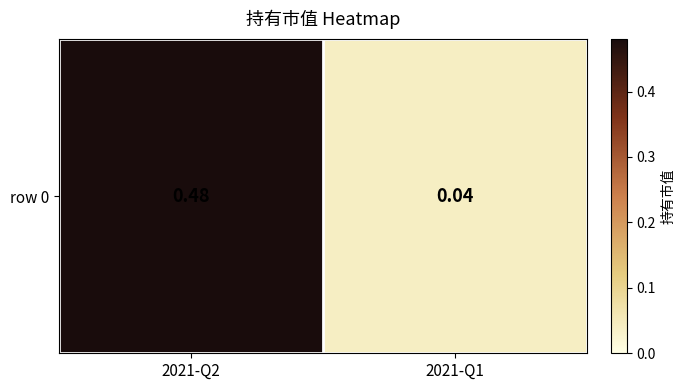

True or false: the data shows 0.0 at 2021-Q1.

True